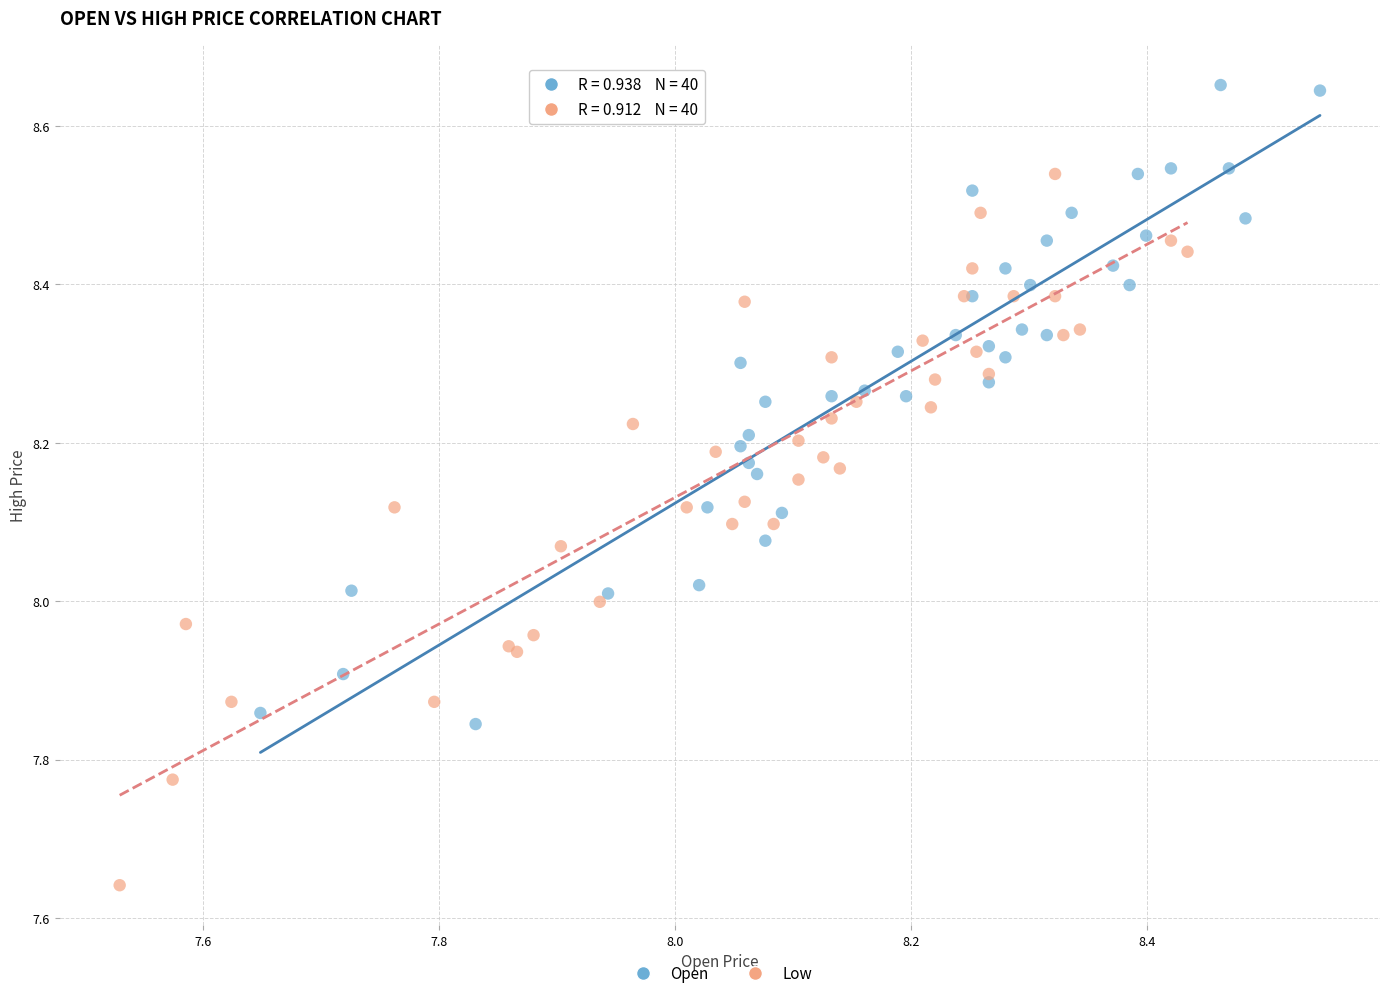

Which series reaches the minimum Y coordinate?

Low